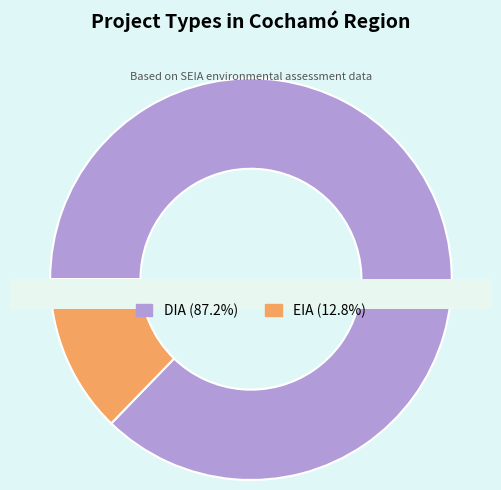

To the nearest percent, what is the average slice percentage?

50%